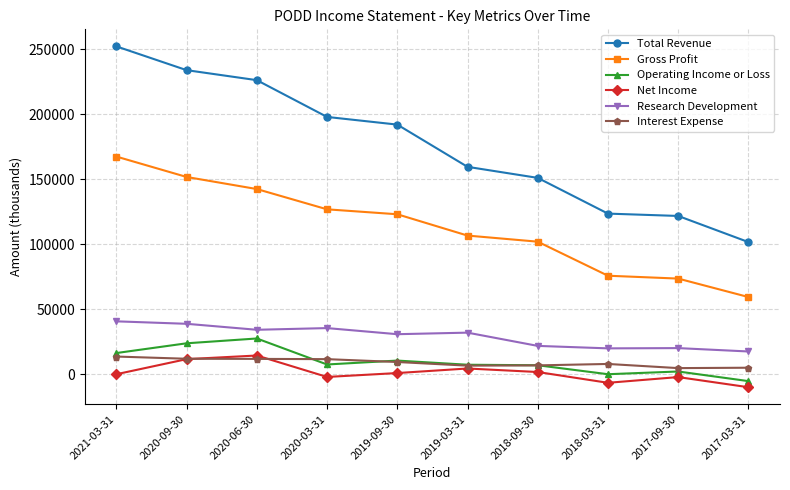

How many data points does each series have?

10